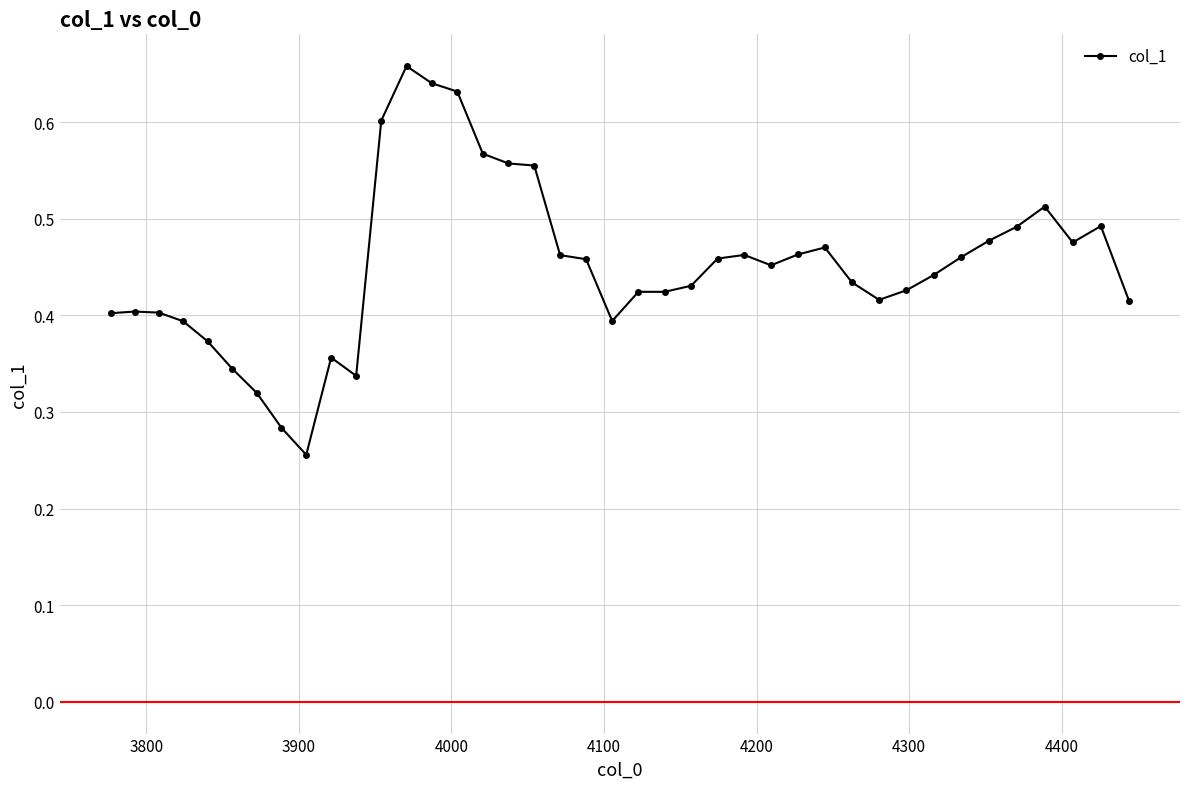

Count the values in the range 0 to 1.

40